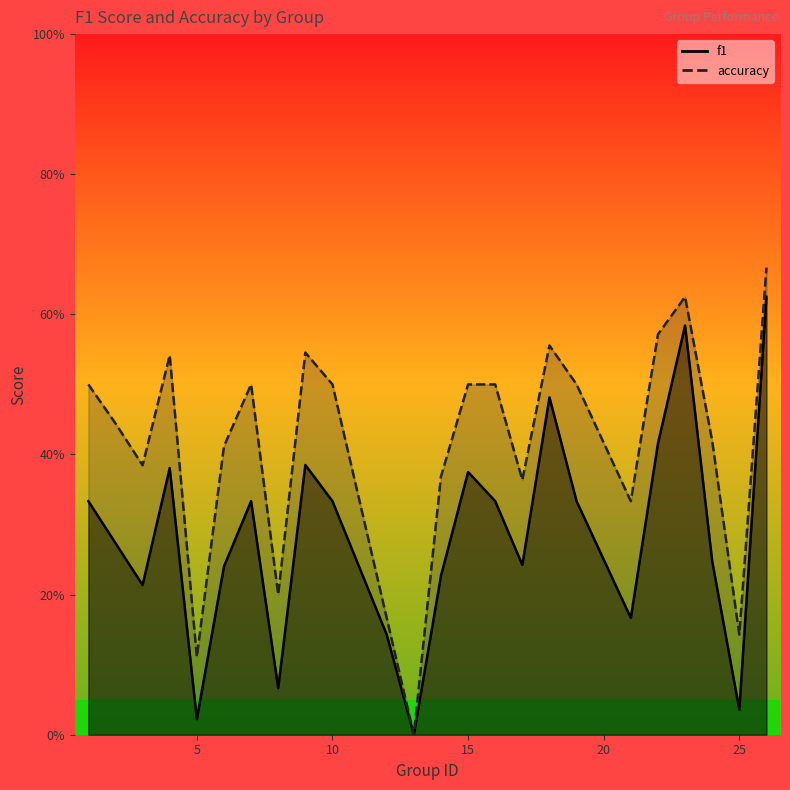

The accuracy series shows 0.1 at 5. True or false?

True